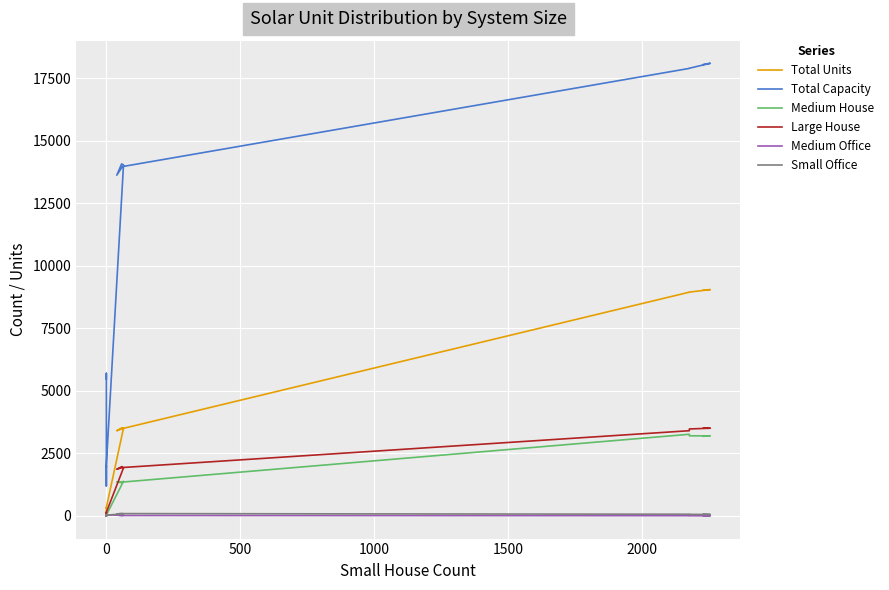

Reading left to right, what are all the values shown in this chart?

Total Units: 9023	9046	8947	8944	3491	3405	3518	3507	342	329	331	309	48	49	76	73
Total Capacity: 18046	18092	17894	17888	13964	13620	14072	14028	2052	1974	1986	1854	1200	1225	5700	5475
Medium House: 3185	3202	3203	3265	1354	1358	1334	1387	36	19	32	30	0	0	0	0
Large House: 3508	3507	3477	3407	1935	1869	1970	1922	147	136	132	146	0	0	0	0
Medium Office: 14	5	8	10	18	33	20	28	36	38	35	38	4	5	2	5
Small Office: 66	59	64	69	94	82	95	82	34	28	41	30	0	0	0	0